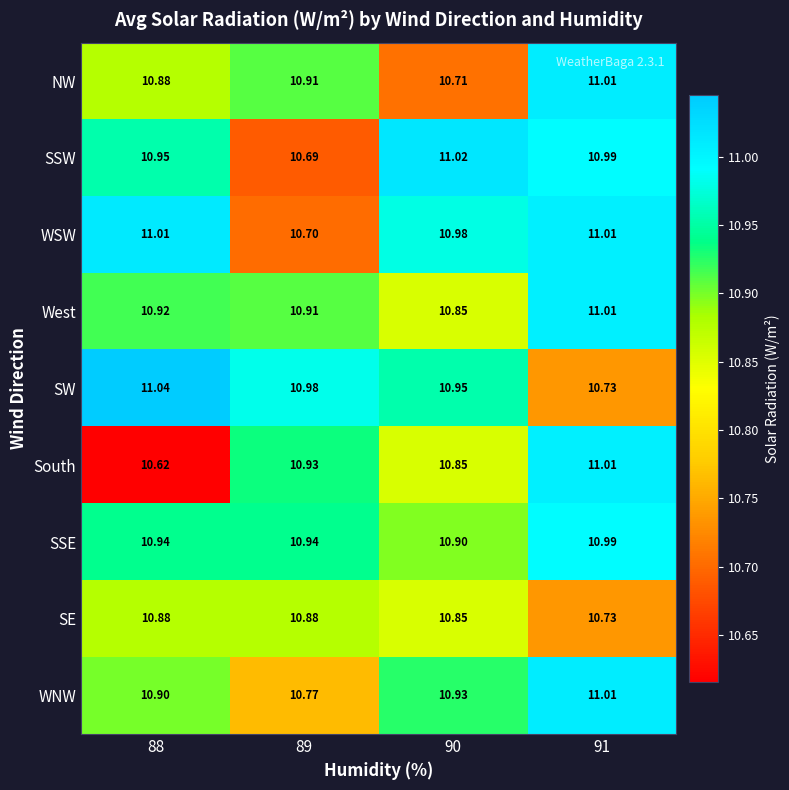

Which series has the largest total across all categories?

SSE